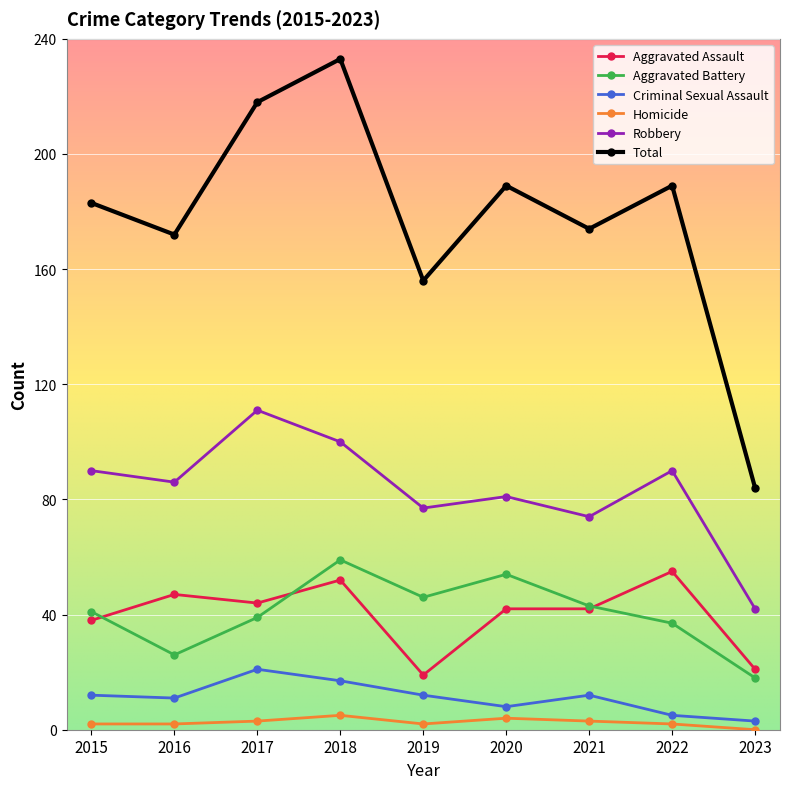

How many lines are shown in the chart?

6